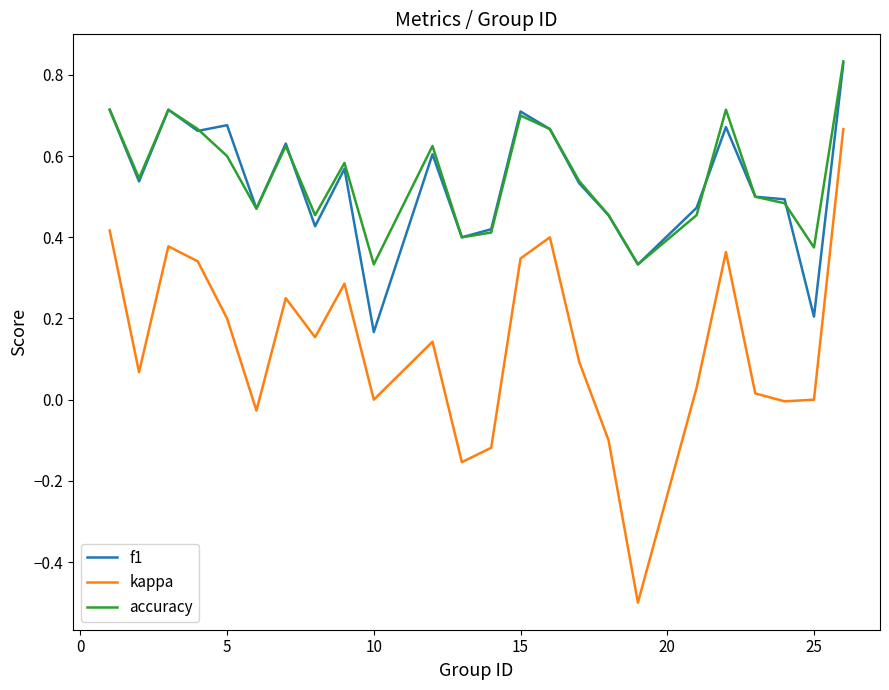

True or false: kappa and accuracy cross at least once.

False